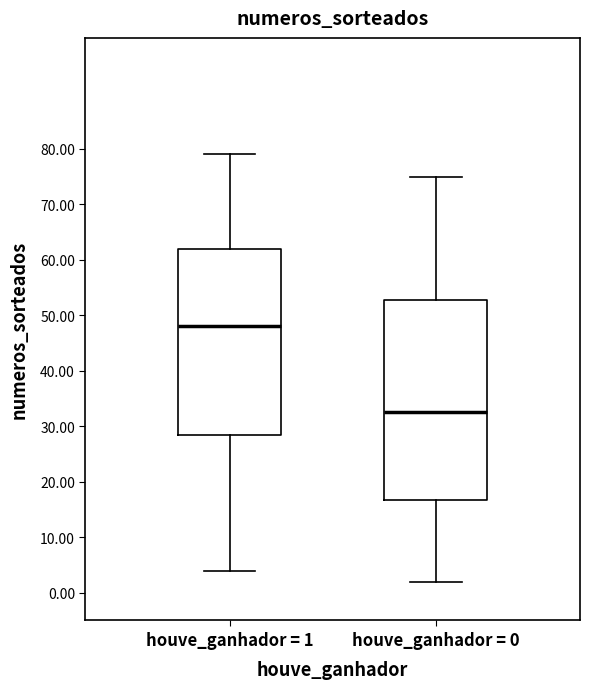

Which box has the lowest median line?

houve_ganhador = 0